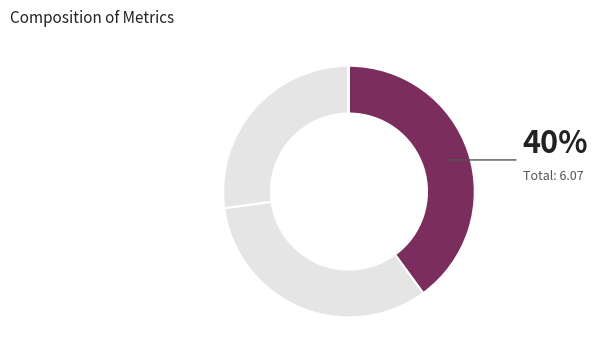

To the nearest percent, what is the average slice percentage?

25%